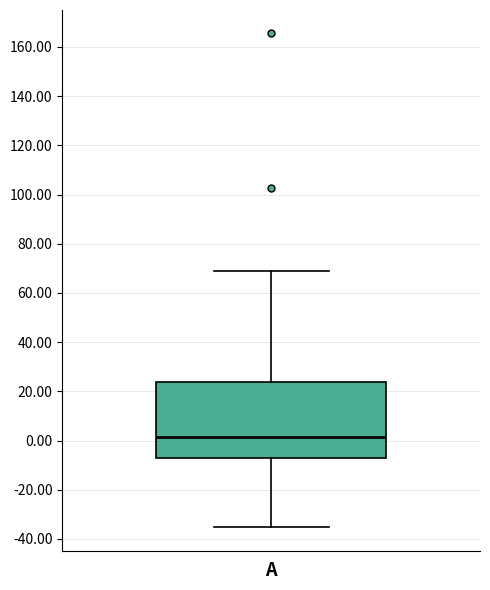

Transcribe this box plot: give where the median line is, the range the box spans, and where the two whiskers end, as read against the y-axis. The values are not printed on the chart, so give them approximately, as read against the axis.

median 2, box -8 to 24, whiskers -36 to 68